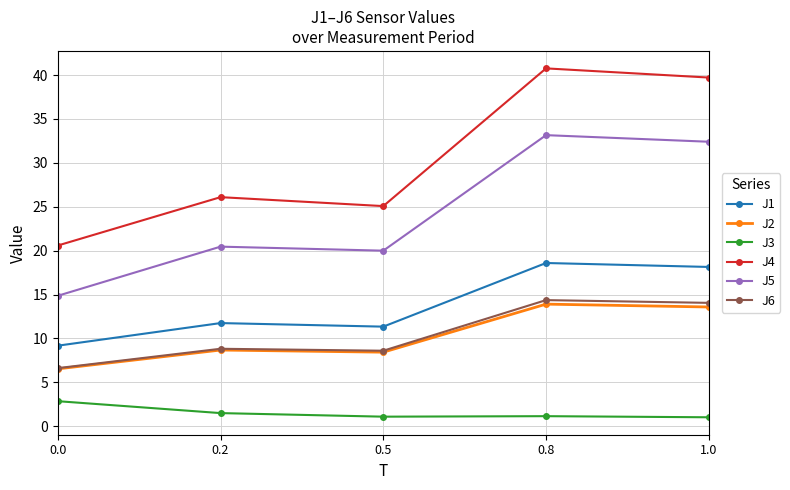

At which label does J2 first exceed 8?

0.2